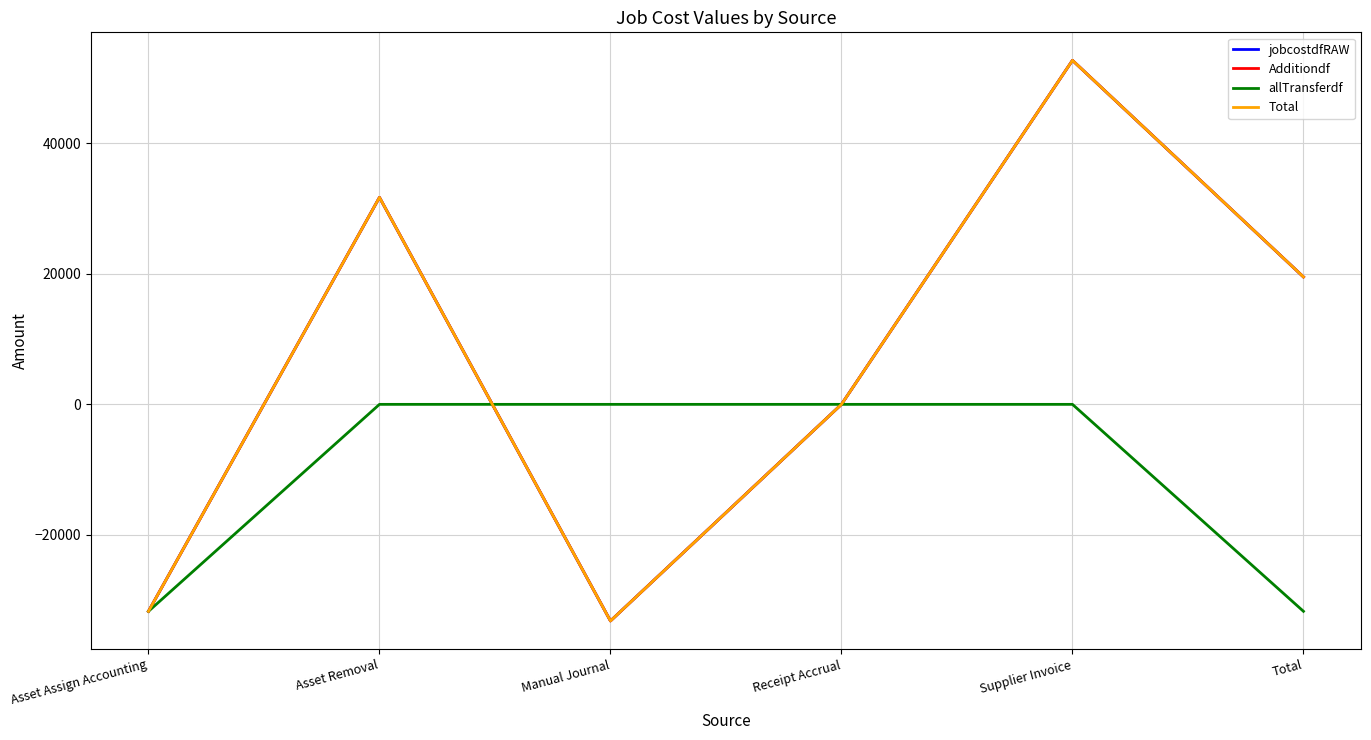

Is this an area chart (filled region under the line)?

No